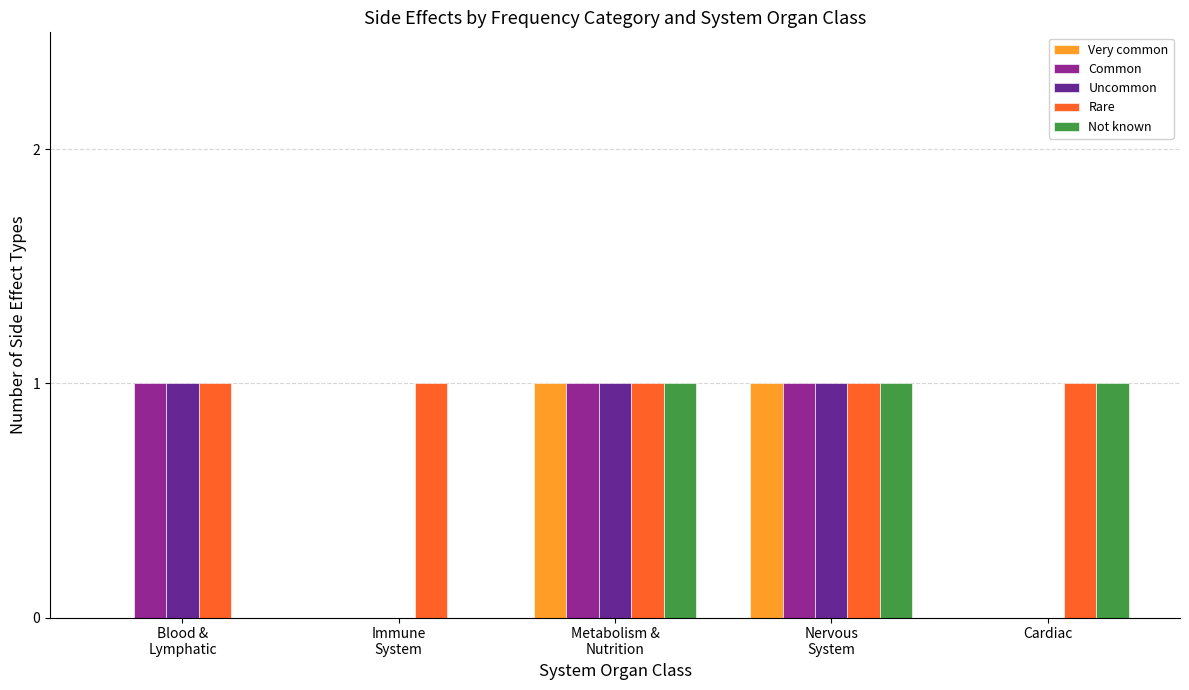

Which series has the largest total across all categories?

Rare